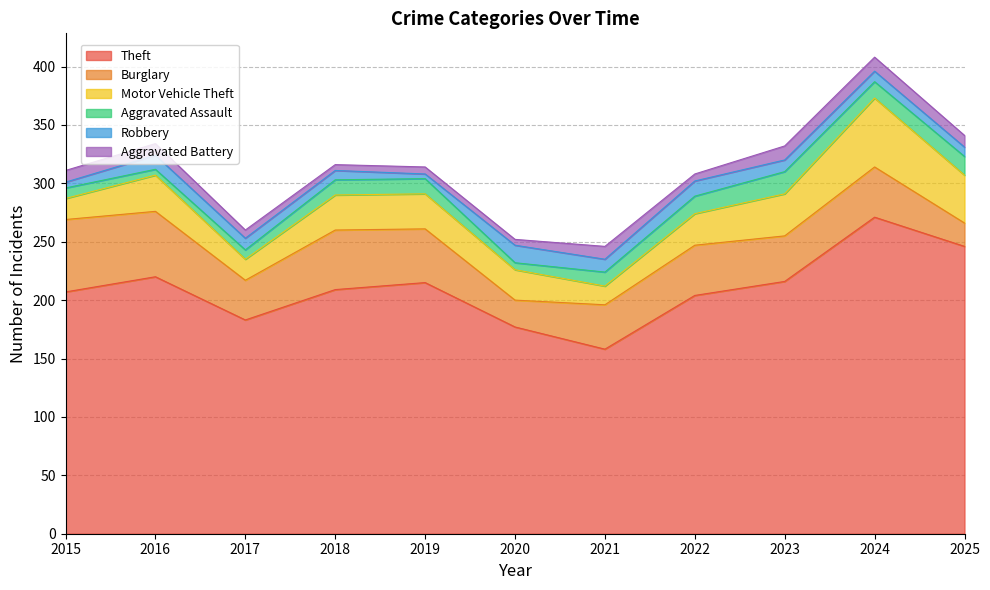

What is the difference between the second highest and minimum values in the Robbery series?

9